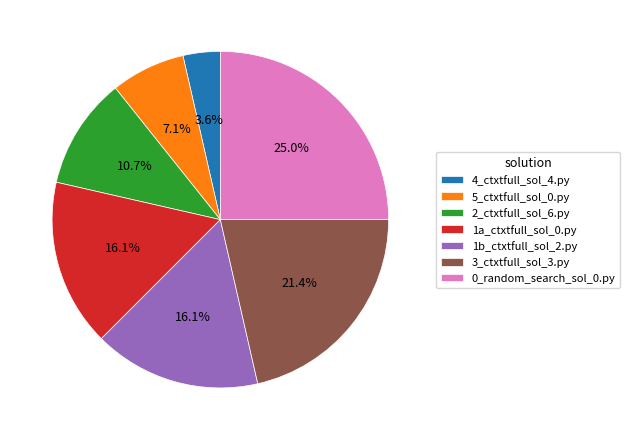

Is there a majority slice in this chart?

No